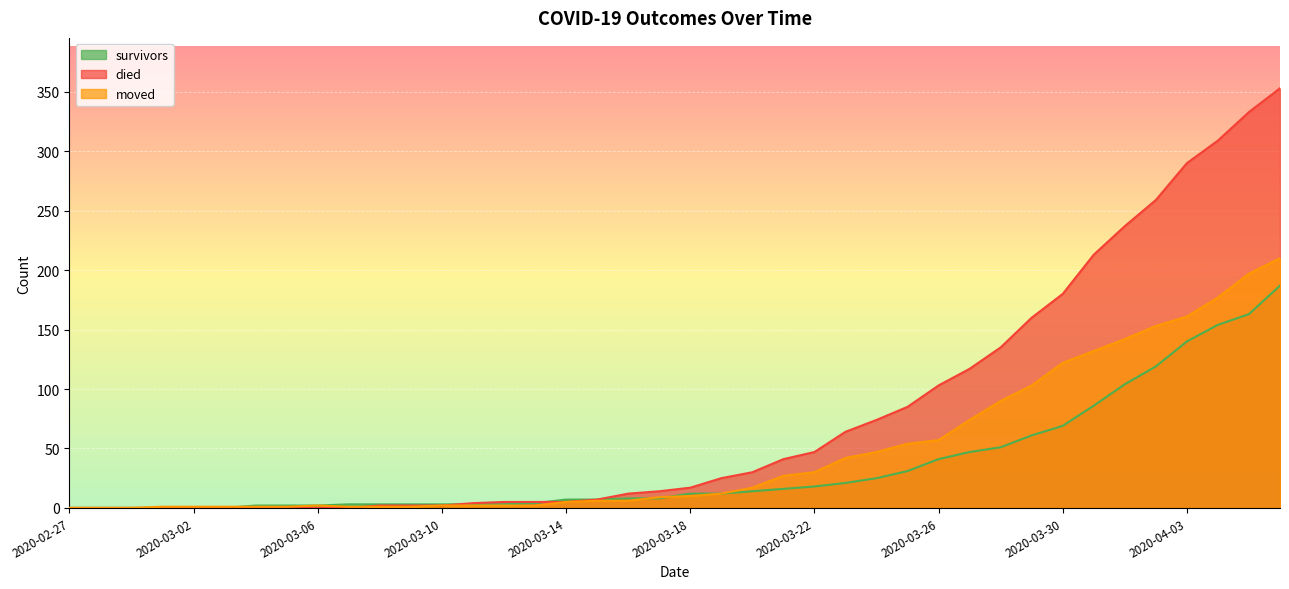

What position from the right is 2020-03-05?

33